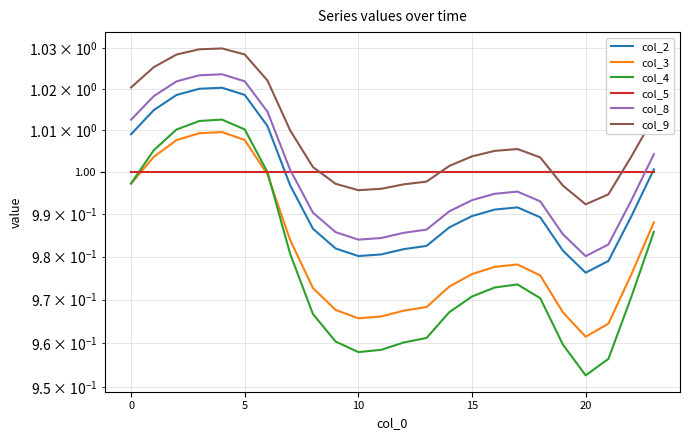

Rank the series at 11 from highest to lowest value.

col_5, col_9, col_8, col_2, col_3, col_4